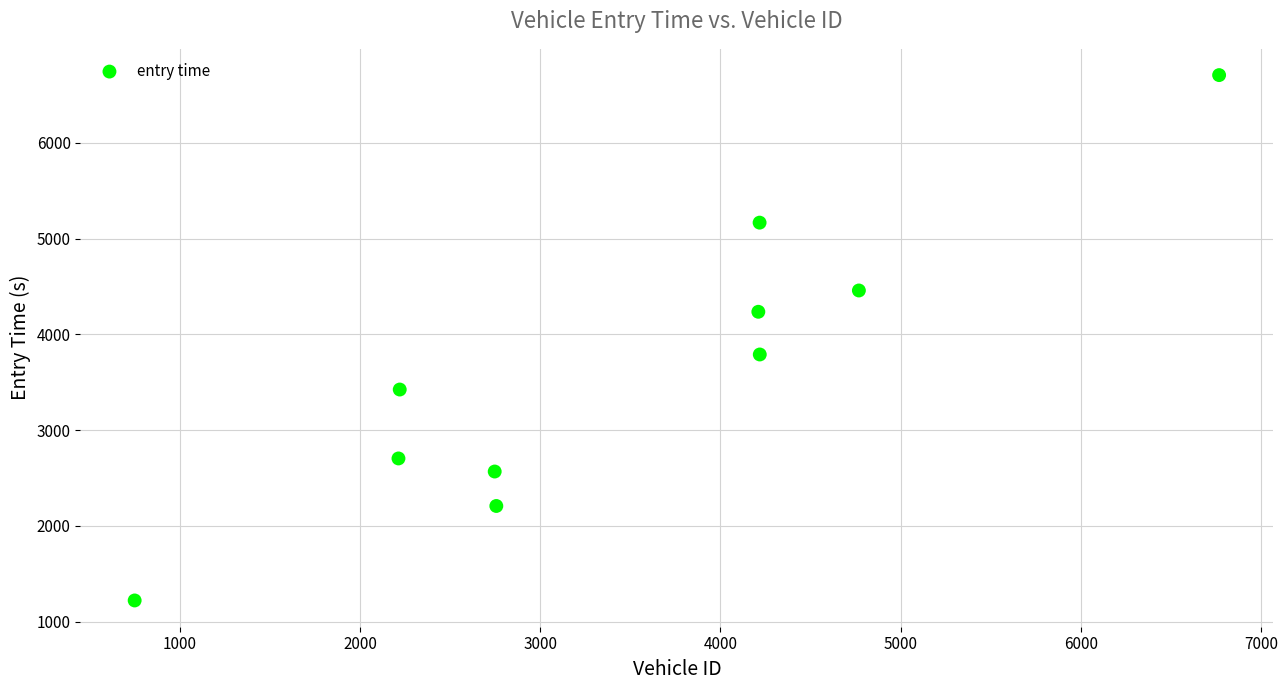

What is the average Y value?

3648.0